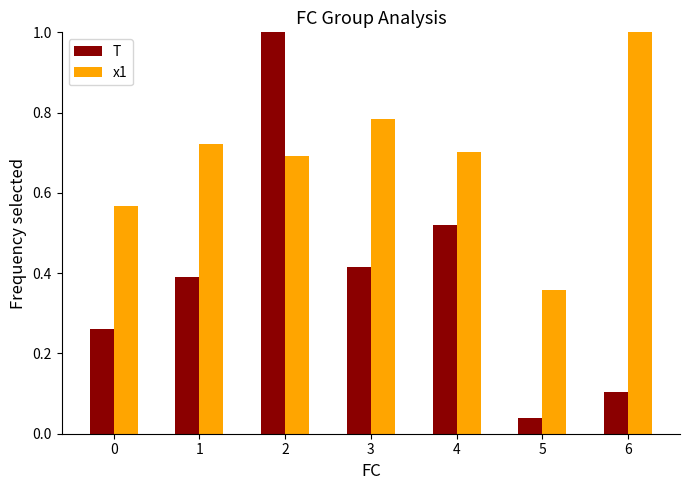

At how many categories does at least one series exceed 0?

7